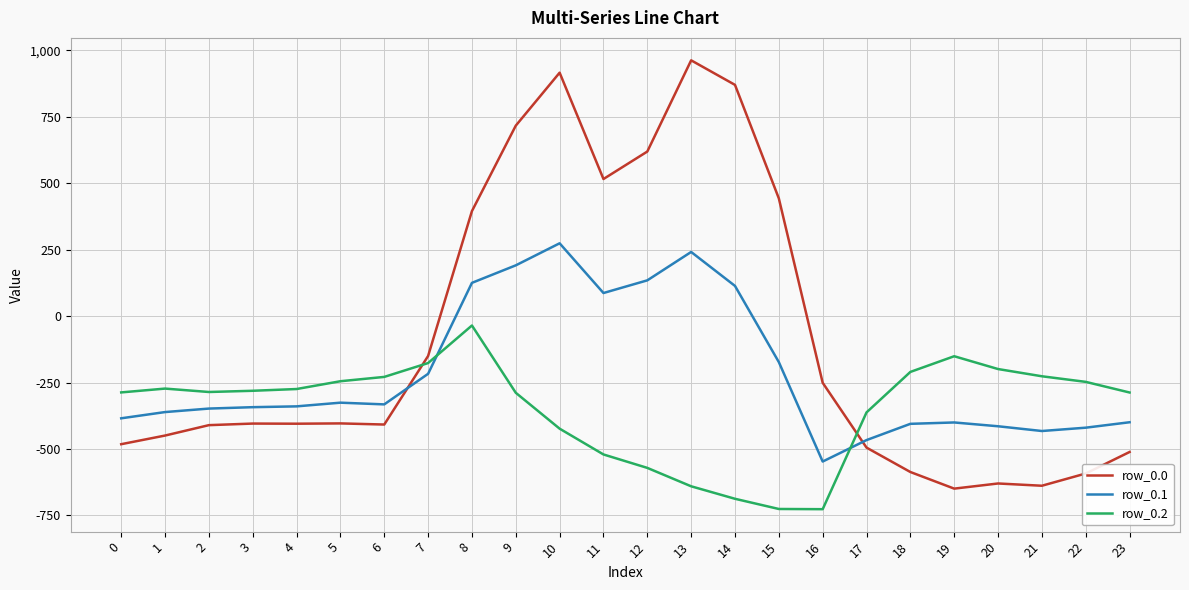

What is the total value across all series at 1?

-1083.3